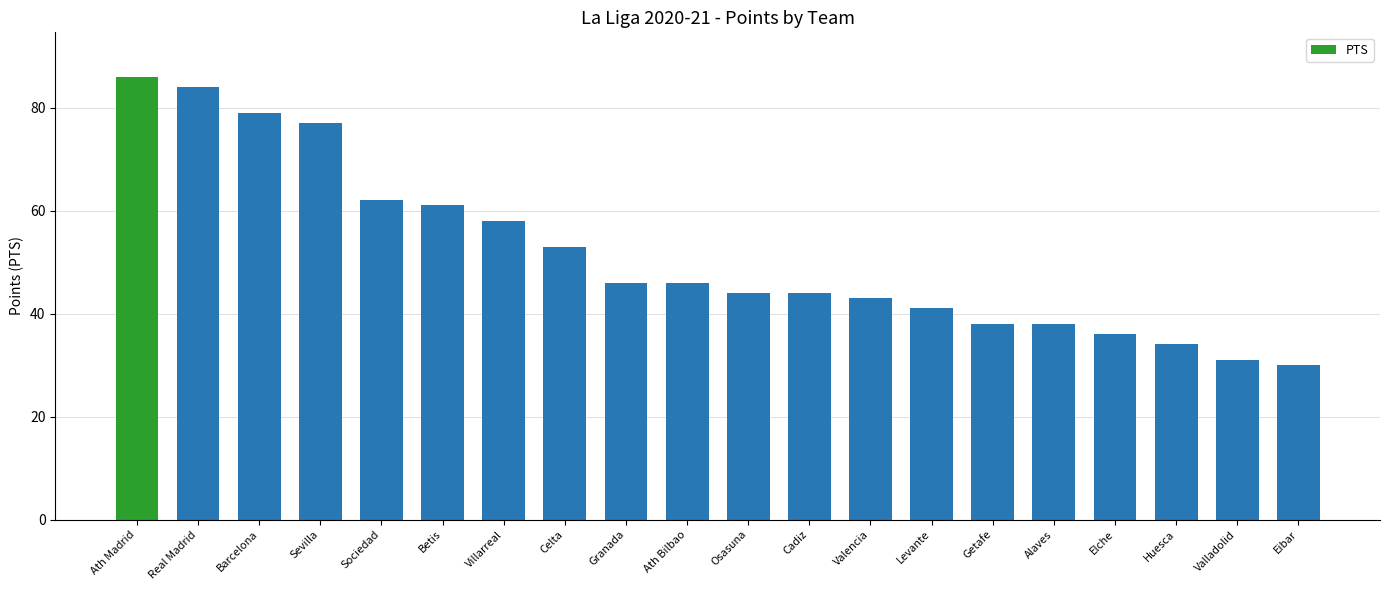

What is the sum of the values at Alaves and Cadiz?

82